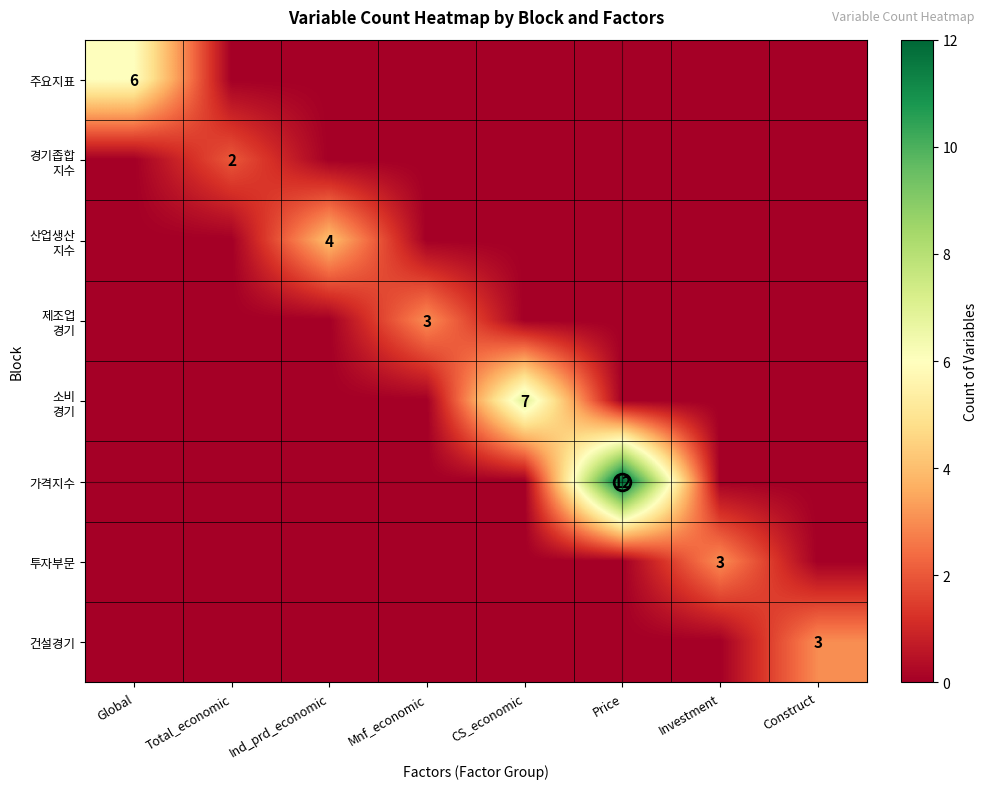

Between Global and Ind_prd_economic, which is larger?

Global